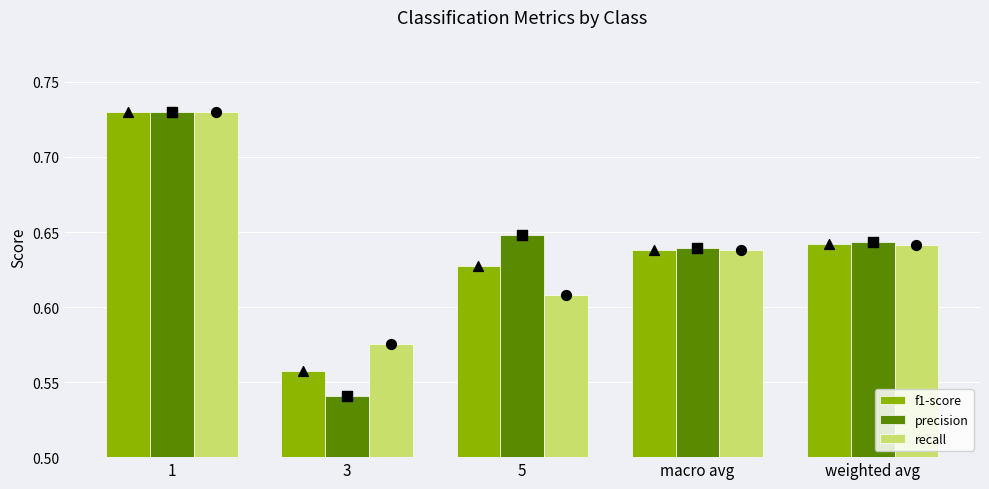

What is the total value across all series at weighted avg?

1.9